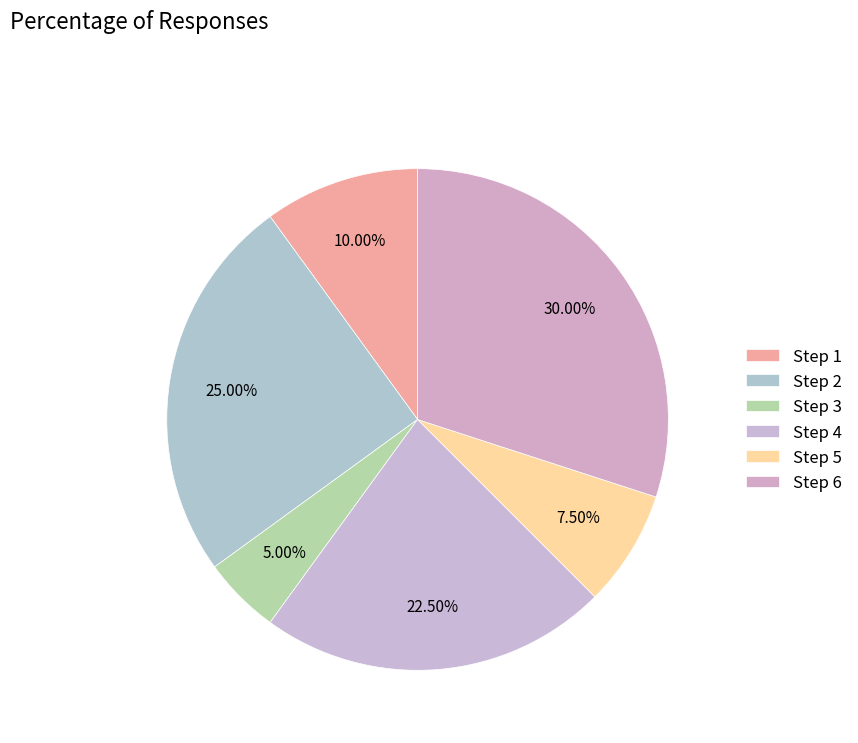

How many segments does this pie chart have?

6